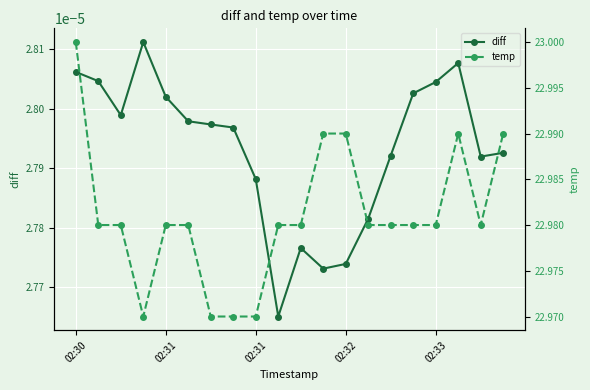

Between 02:32 and 15, which series saw the biggest shift?

temp